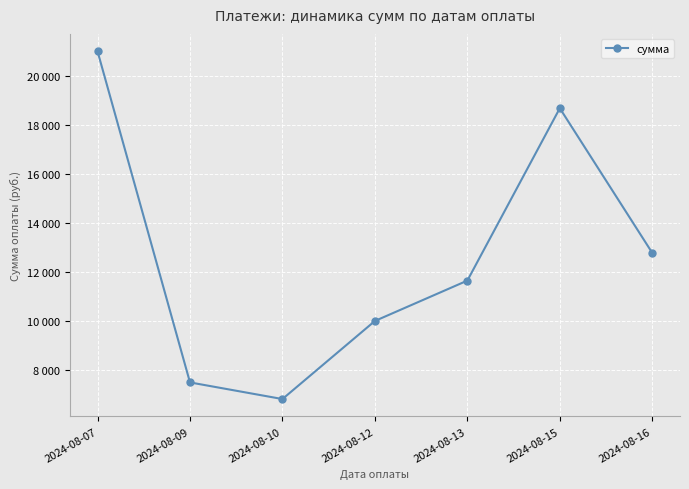

Reading left to right, transcribe all the data shown in this chart.

2024-08-07=21013.1	2024-08-09=7502.7	2024-08-10=6824.3	2024-08-12=10009.9	2024-08-13=11656.7	2024-08-15=18689.4	2024-08-16=12786.8